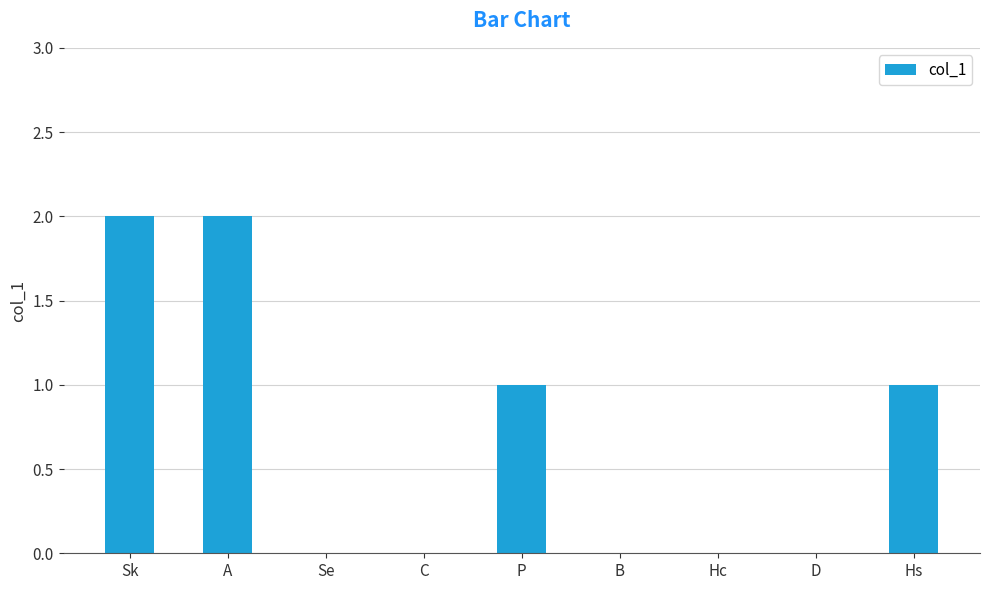

Which has a higher value, C or Sk?

Sk